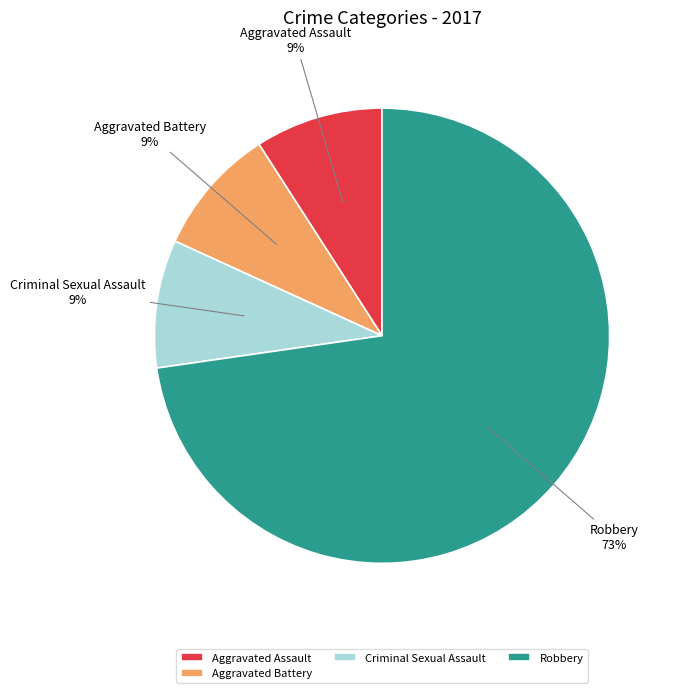

Combined, do Criminal Sexual Assault and Robbery account for over 50%?

Yes